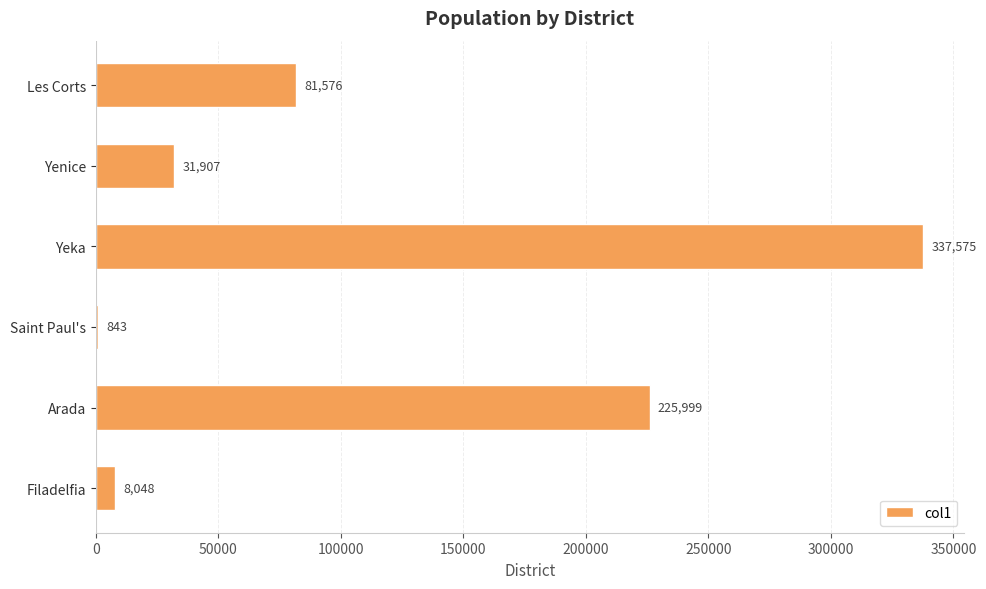

Where is the data nearest to the value 169209?

Arada